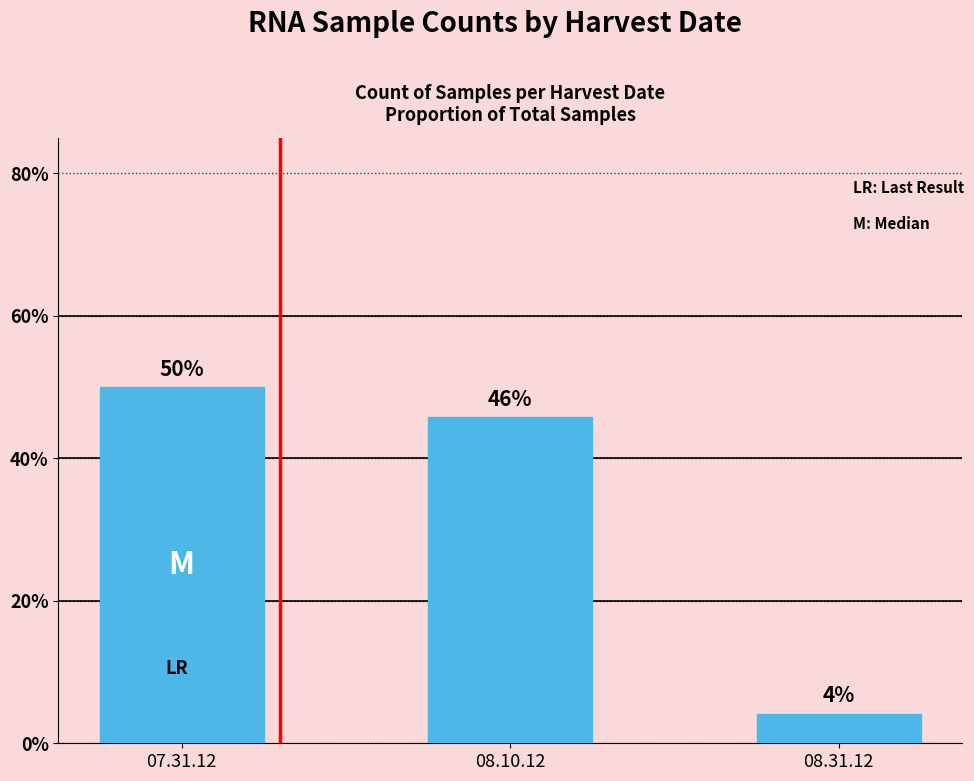

Where is the data nearest to the value 27?

08.10.12